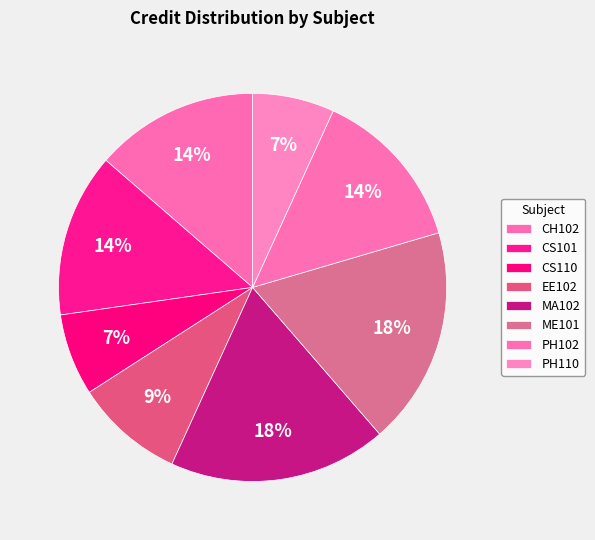

To the nearest percent, what is the combined percentage of PH110 and ME101?

25%